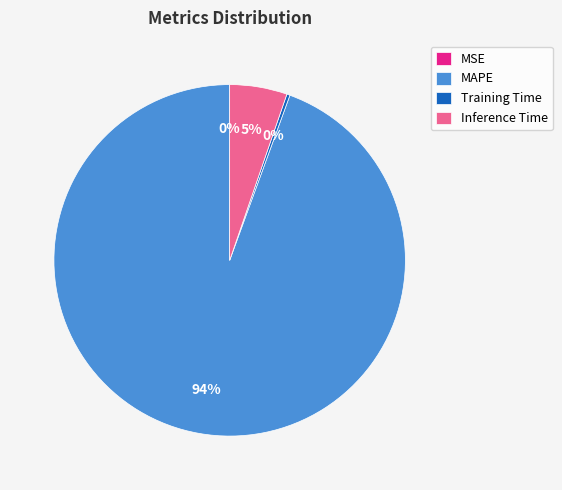

Is MAPE the majority of the pie?

Yes